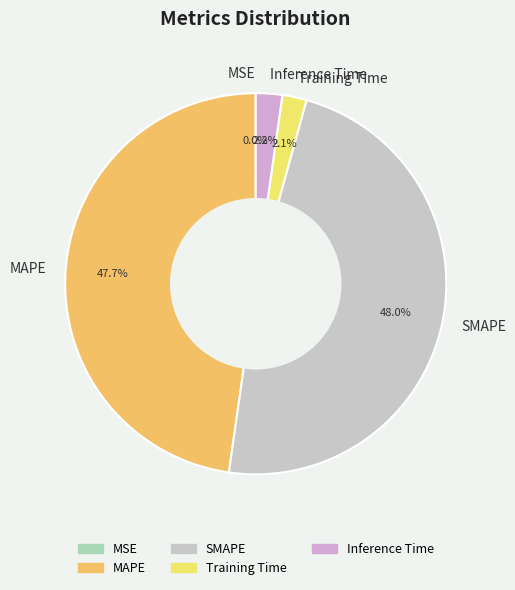

To the nearest percent, what portion does MAPE represent?

48%